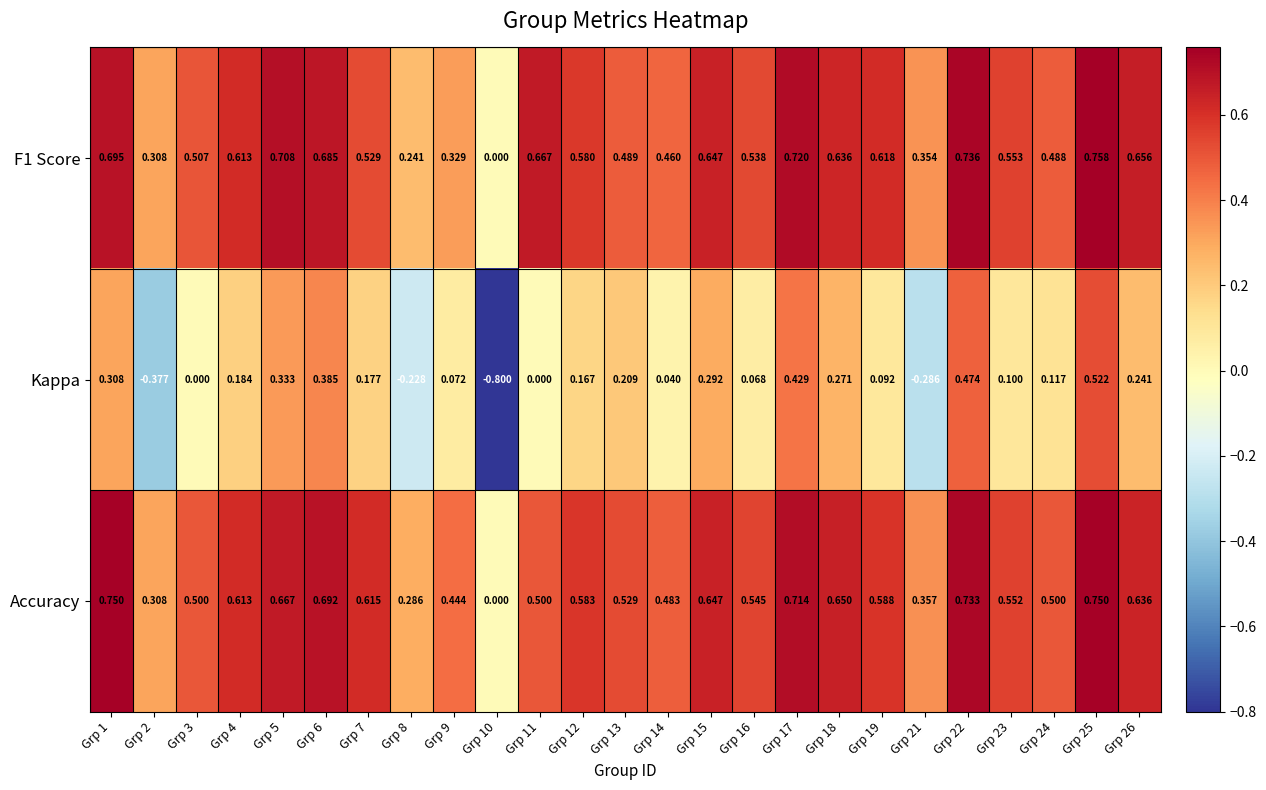

Is the value of Accuracy at Grp 12 greater than the value of Kappa at Grp 17?

Yes